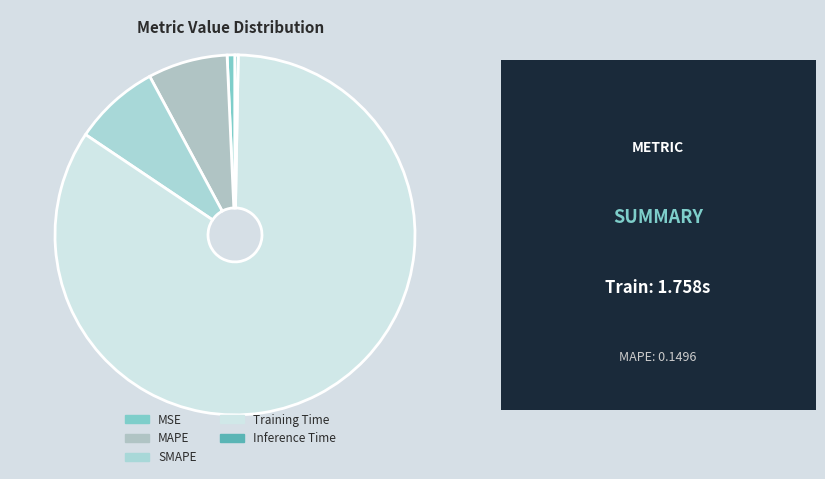

Between Inference Time and SMAPE, which is larger?

SMAPE